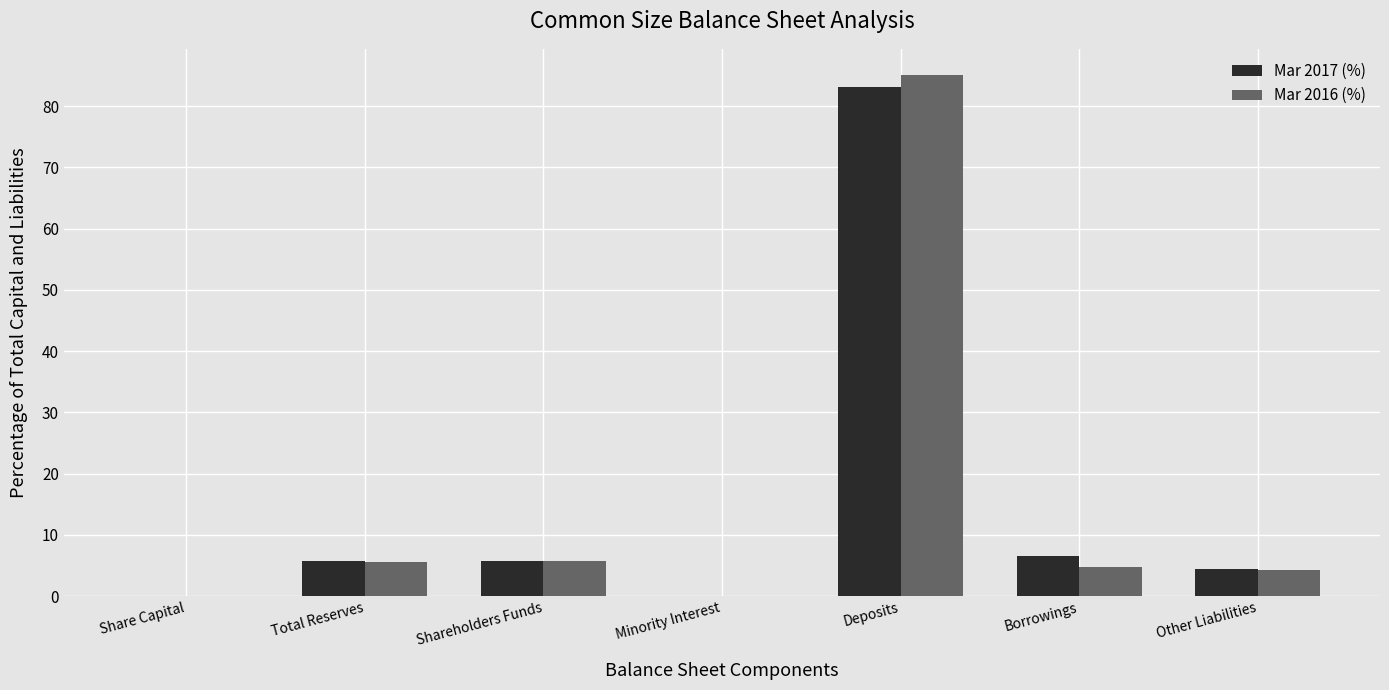

The value of Mar 2017 (%) at Deposits is 83.1. True or false?

True